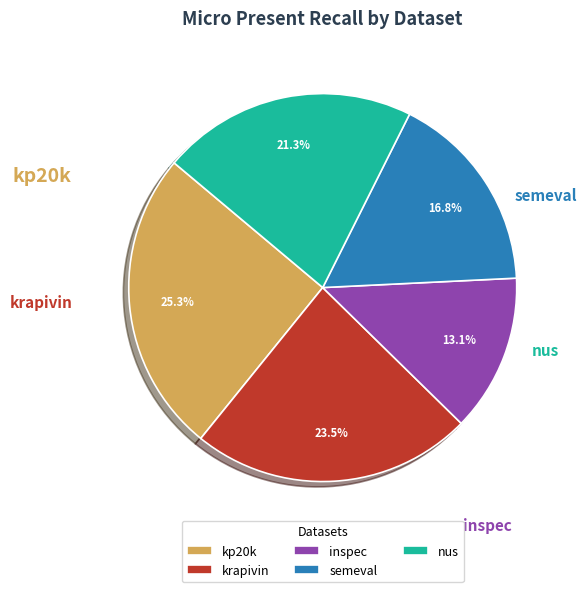

How much of the chart is everything except kp20k?

74.7%